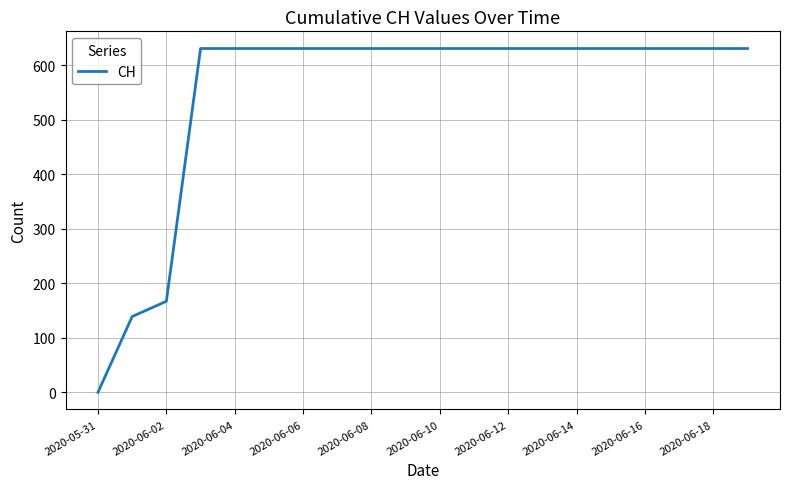

What is the difference between the maximum and minimum values?

631